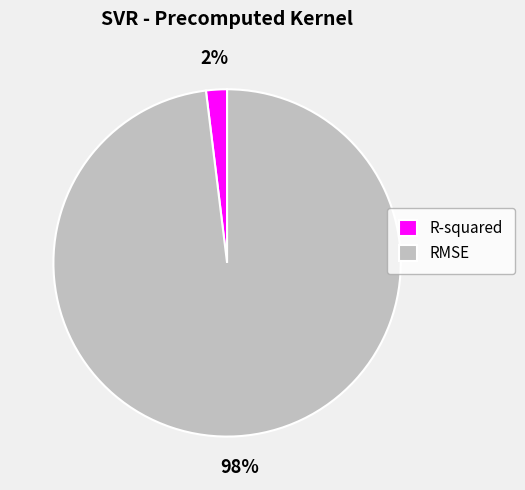

To the nearest percent, what portion does RMSE represent?

98%